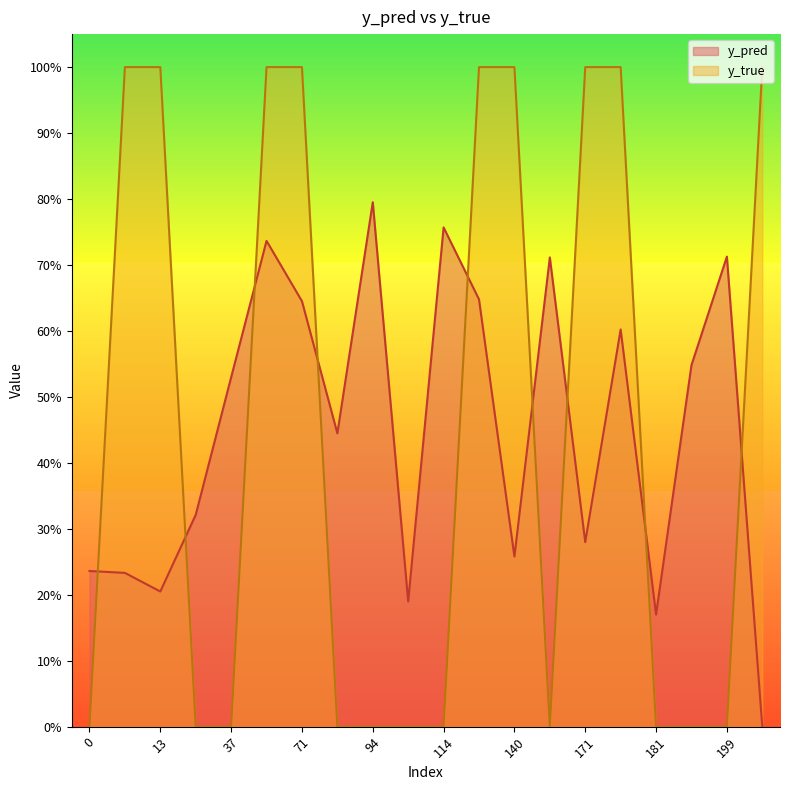

What is the value of the y_pred point at the 17th from the left?

0.2